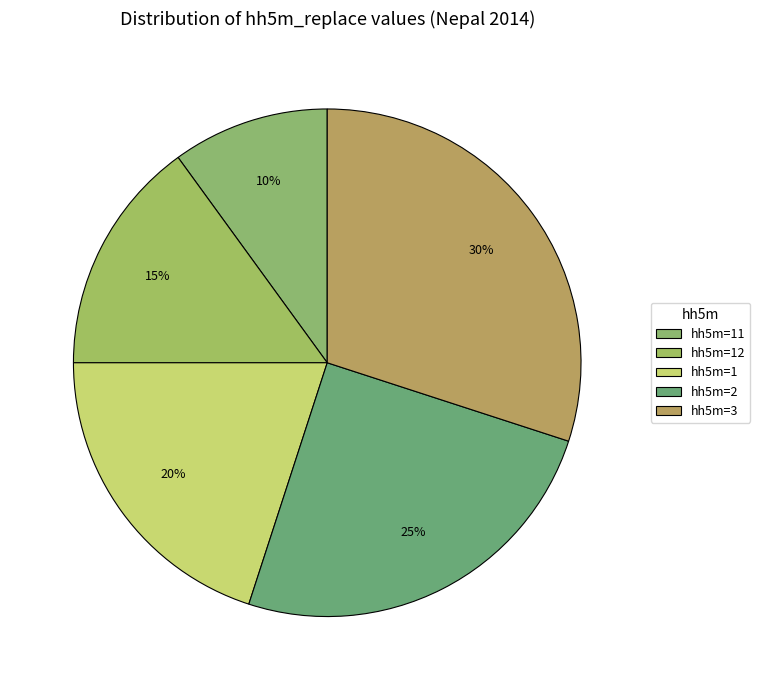

Is there a majority slice in this chart?

No